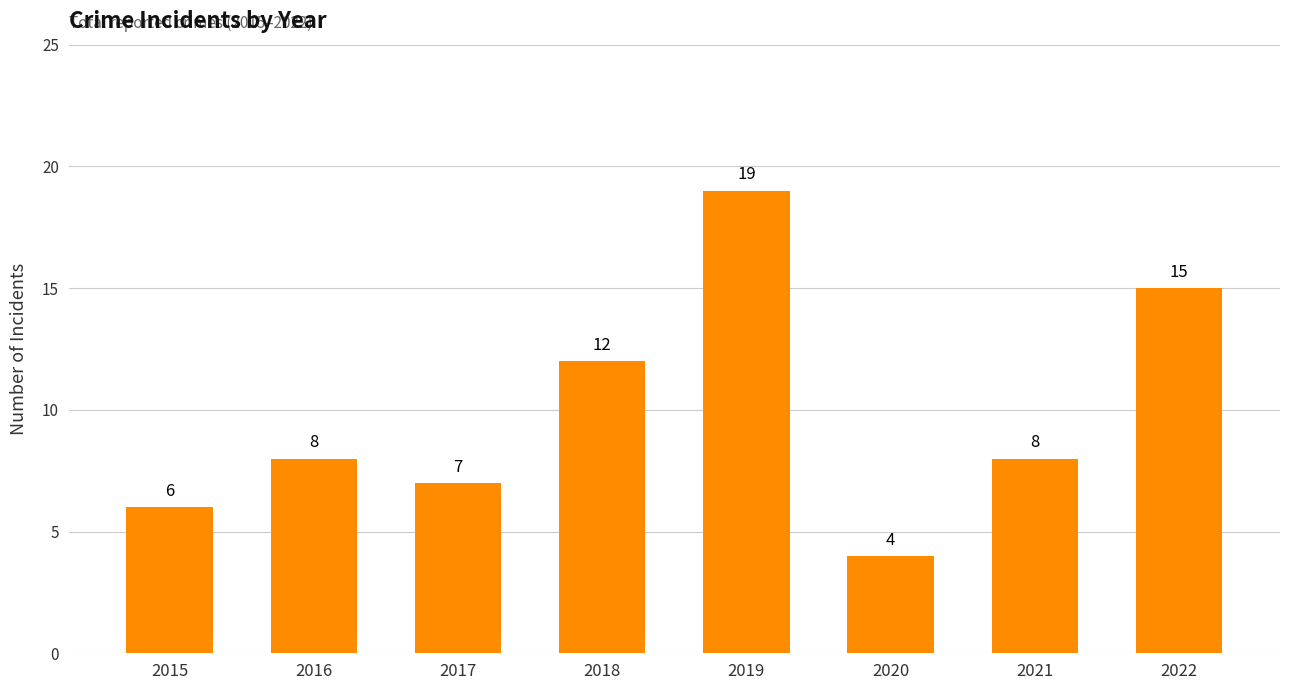

How many values are below 8?

3